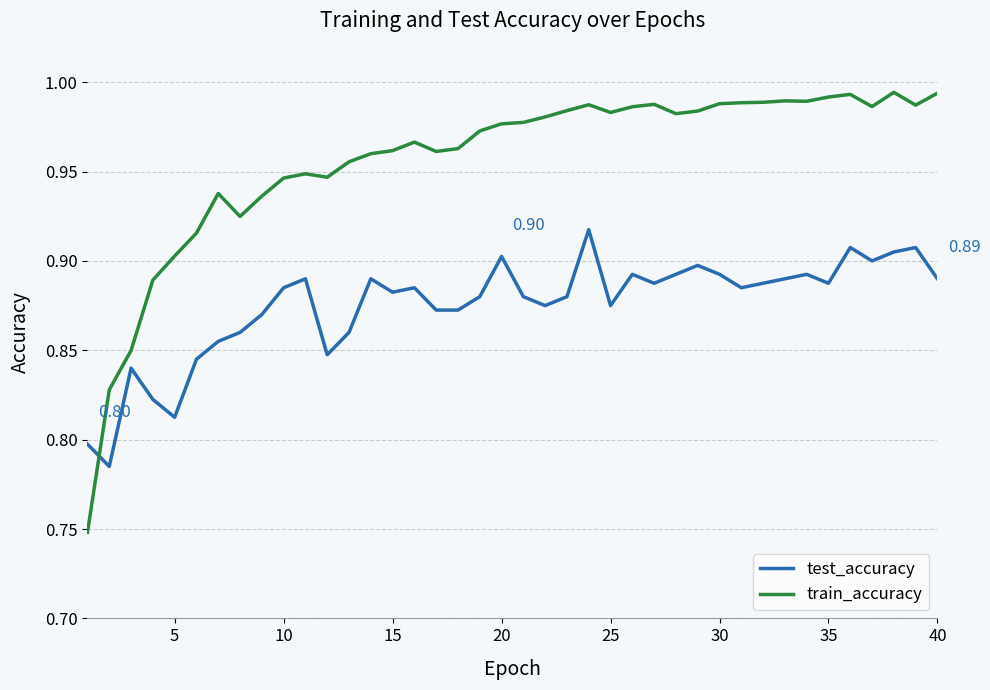

True or false: test_accuracy and train_accuracy cross at least once.

True